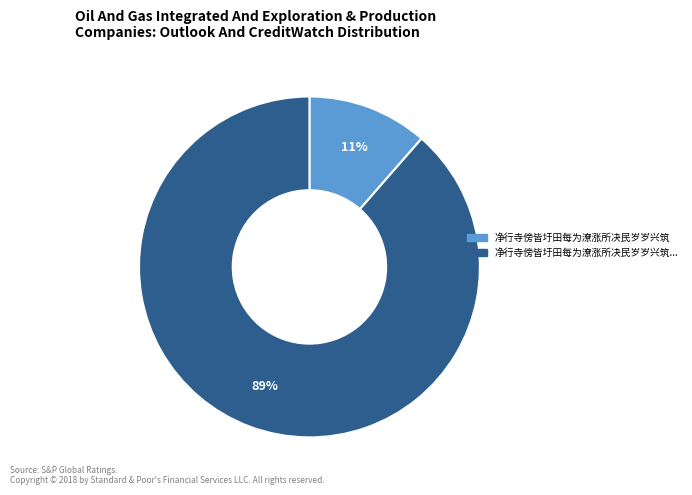

Does any single category account for the majority?

Yes